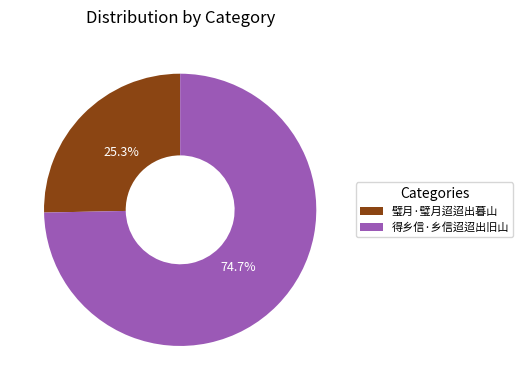

To the nearest percent, what is the difference between the 璧月·璧月迢迢出暮山 and 得乡信·乡信迢迢出旧山 slice percentages?

49%